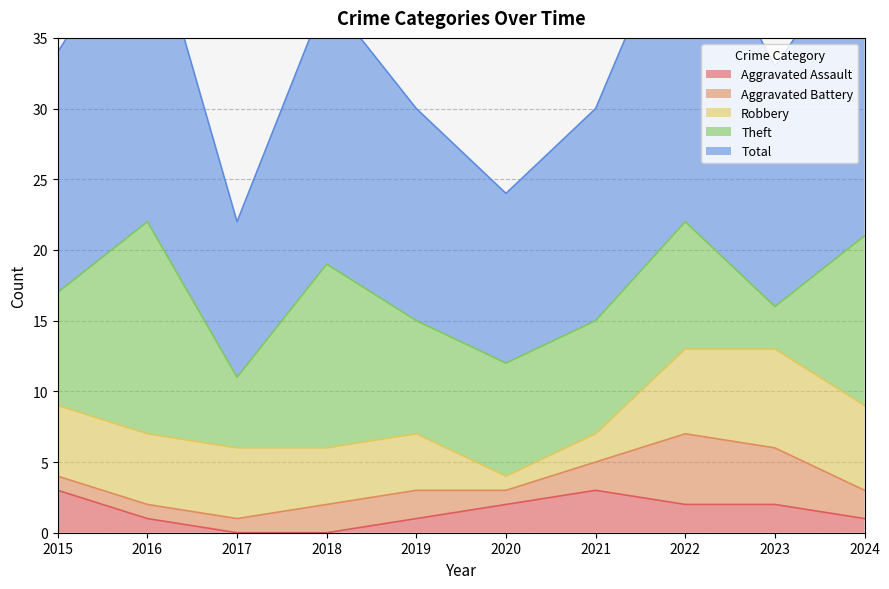

Count the number of categories in the chart.

10